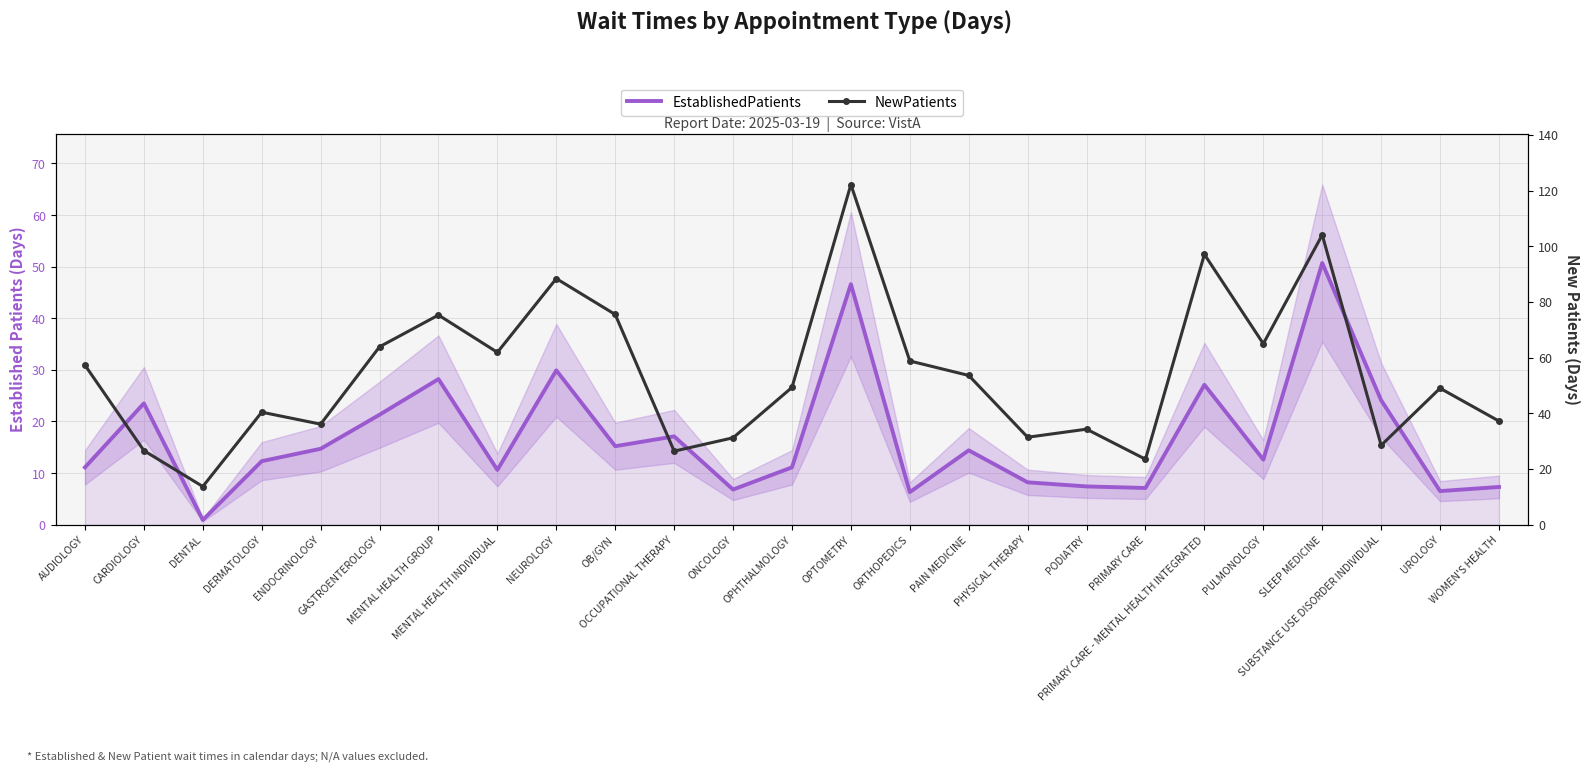

How many interior local peaks does the NewPatients series have?

8